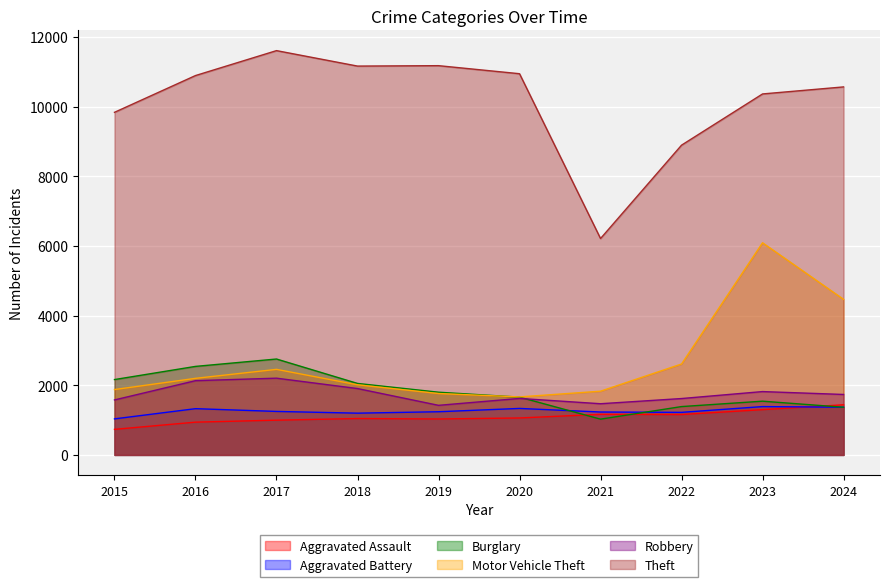

What is the minimum value for Burglary?

1027